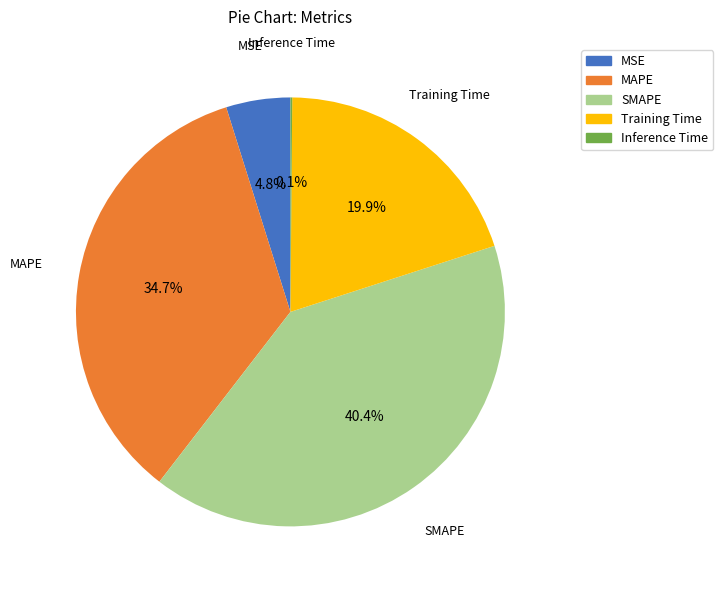

Is MAPE the majority of the pie?

No